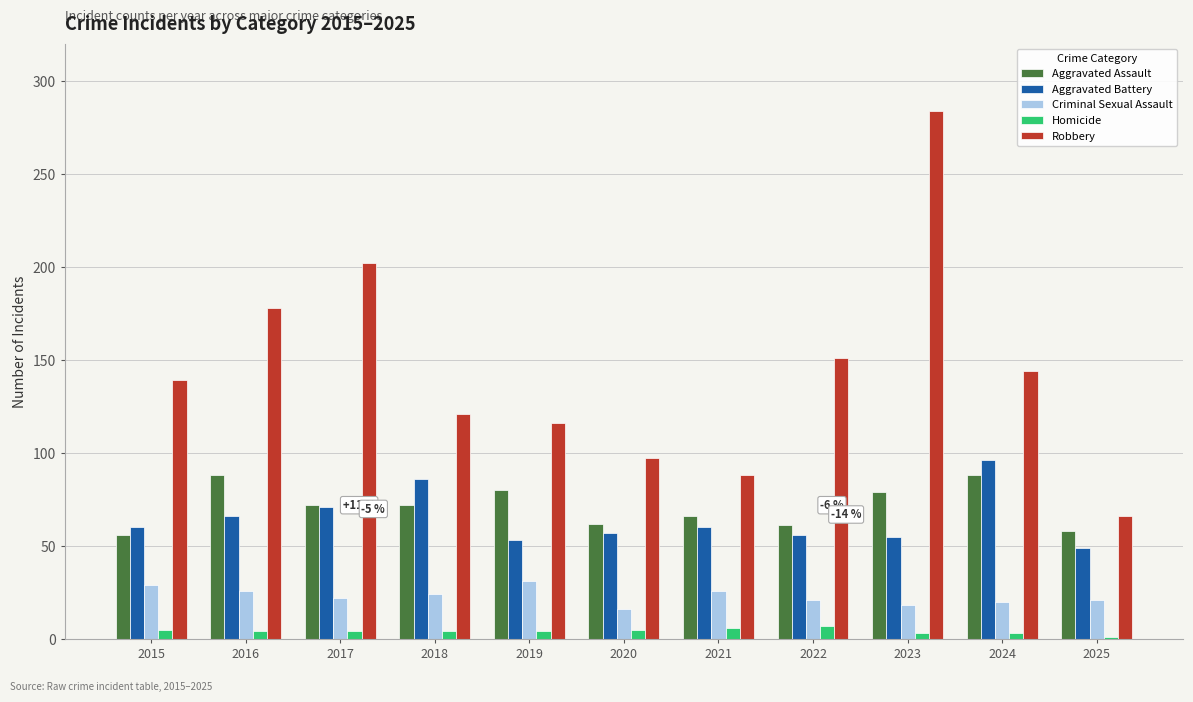

At which label does Aggravated Battery reach its peak?

2024